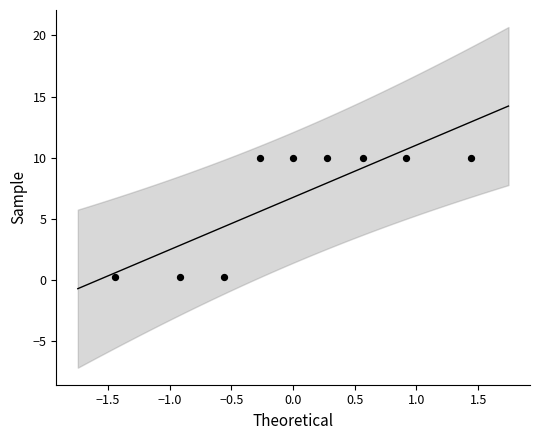

What is the average Y value?

6.8